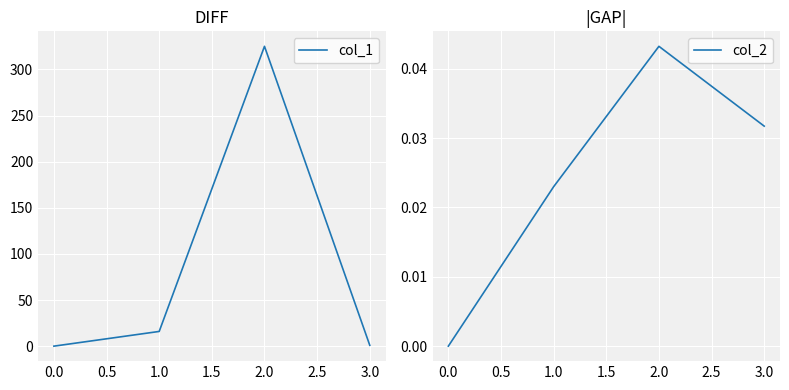

In col_1, how many points are higher than both neighbors (excluding endpoints)?

1